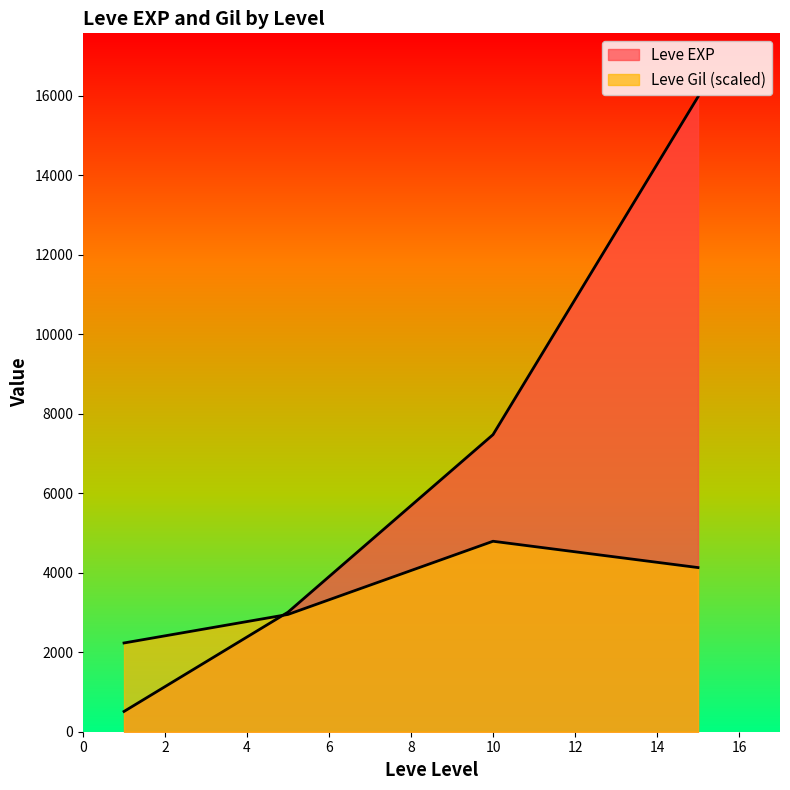

Which has a higher value, 1 or 1?

1